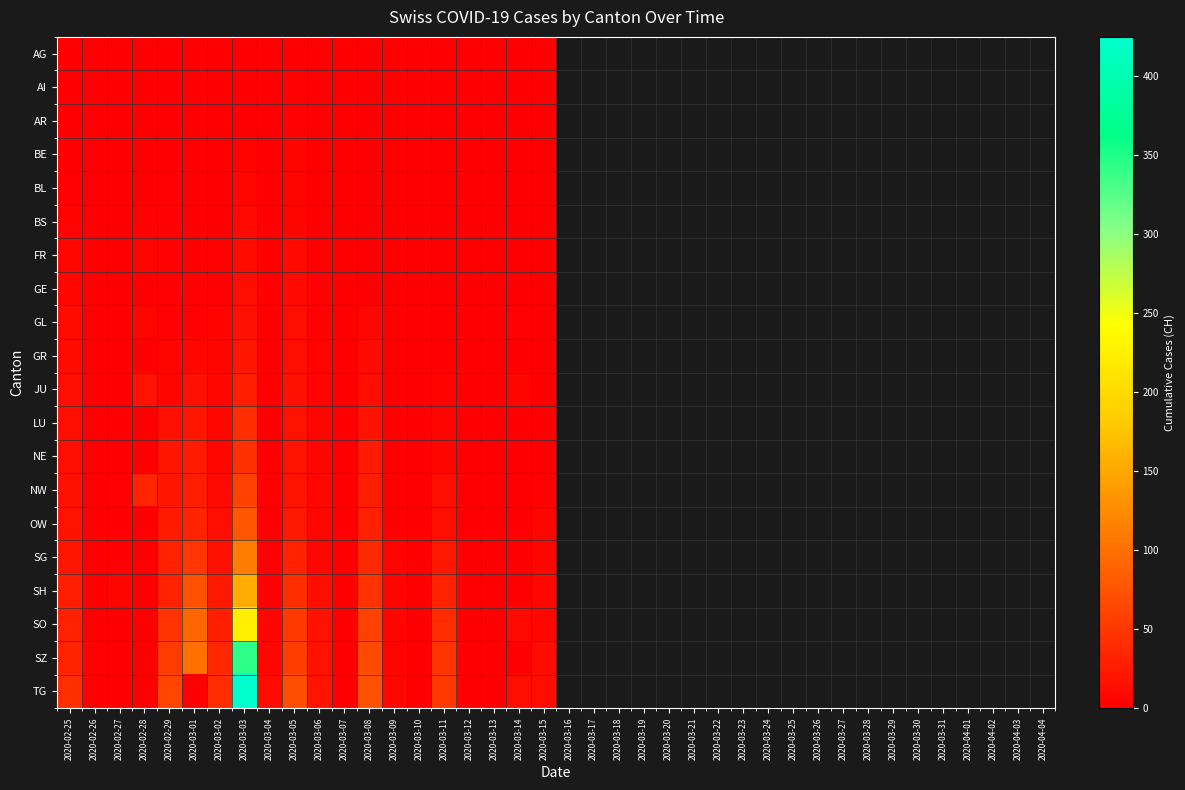

Which series has the widest spread of values?

TG